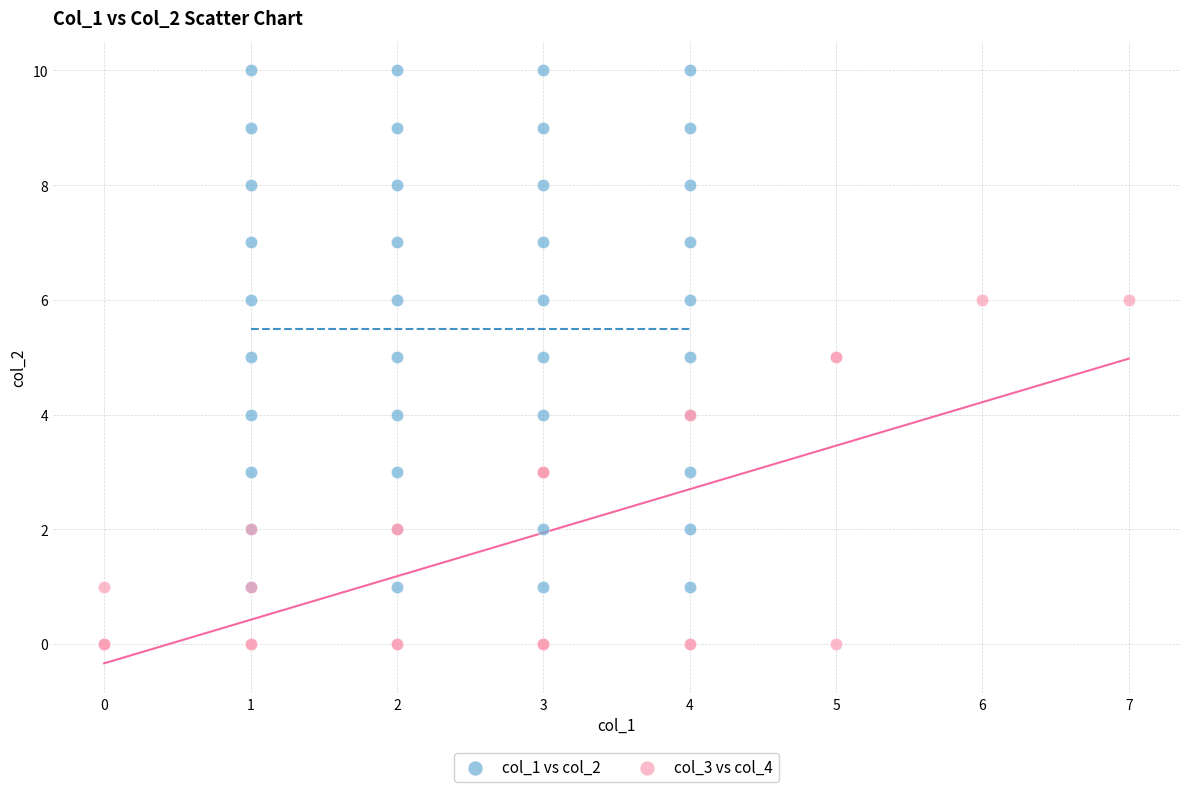

Which series contains the highest Y value?

col_1 vs col_2